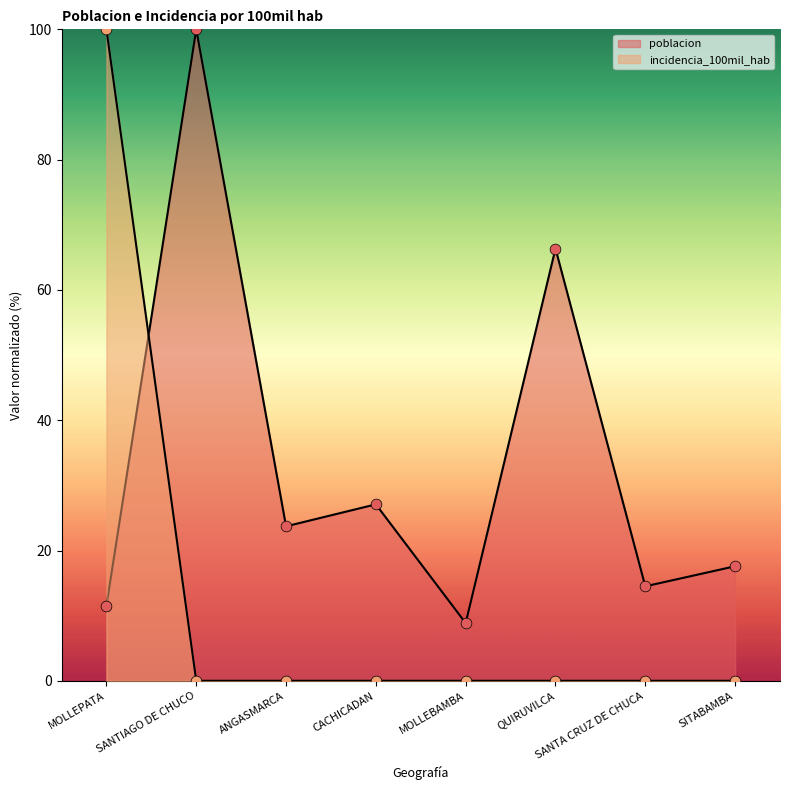

Which series contains the lowest Y value?

incidencia_100mil_hab